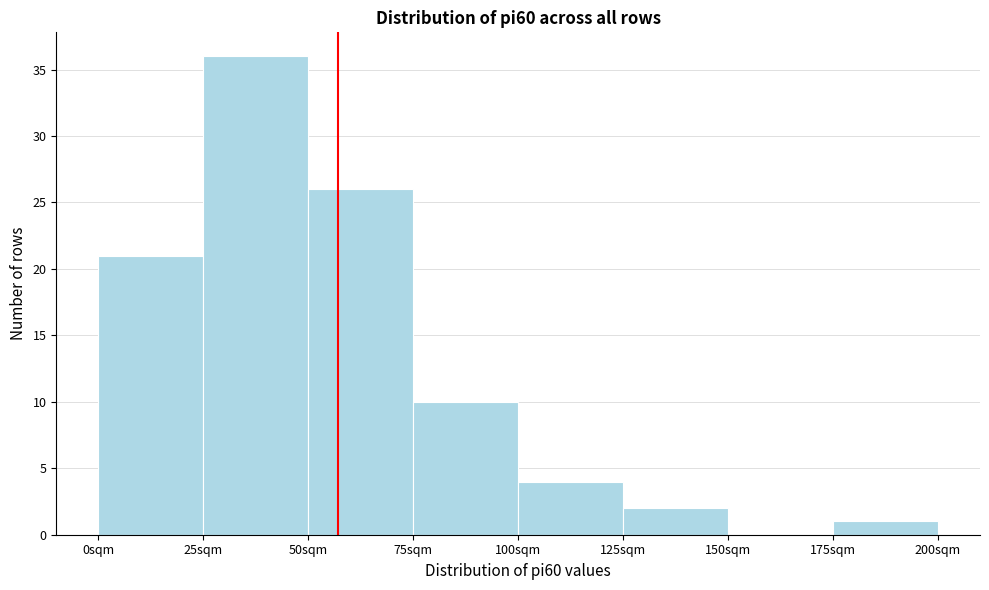

Reading left to right, list every bar in this chart as the range it spans on the x-axis followed by its height. The values are not printed on the chart, so give them approximately, as read against the axis.

0 to 25: 21
25 to 50: 36
50 to 75: 26
75 to 100: 10
100 to 125: 4
125 to 150: 2
150 to 175: 0
175 to 200: 1